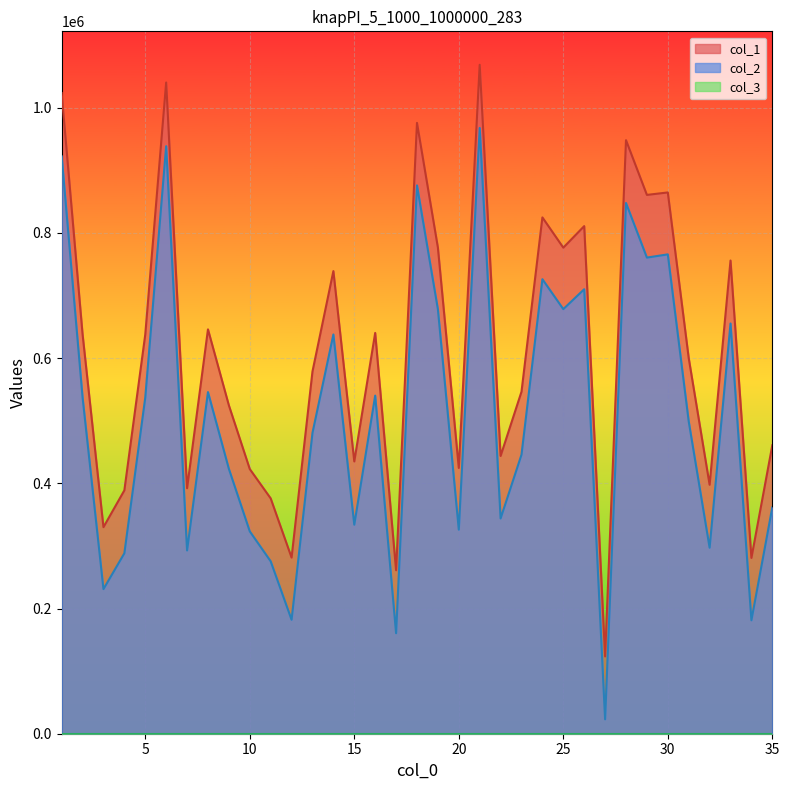

Is it true that col_2 equals 476594 at 18?

False